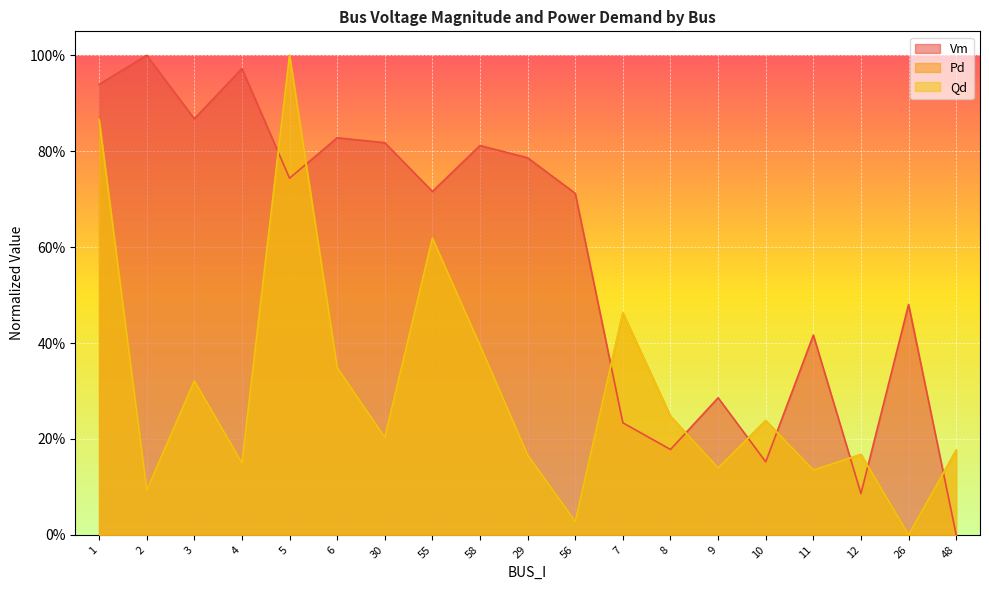

Between 29 and 55, which is larger?

29